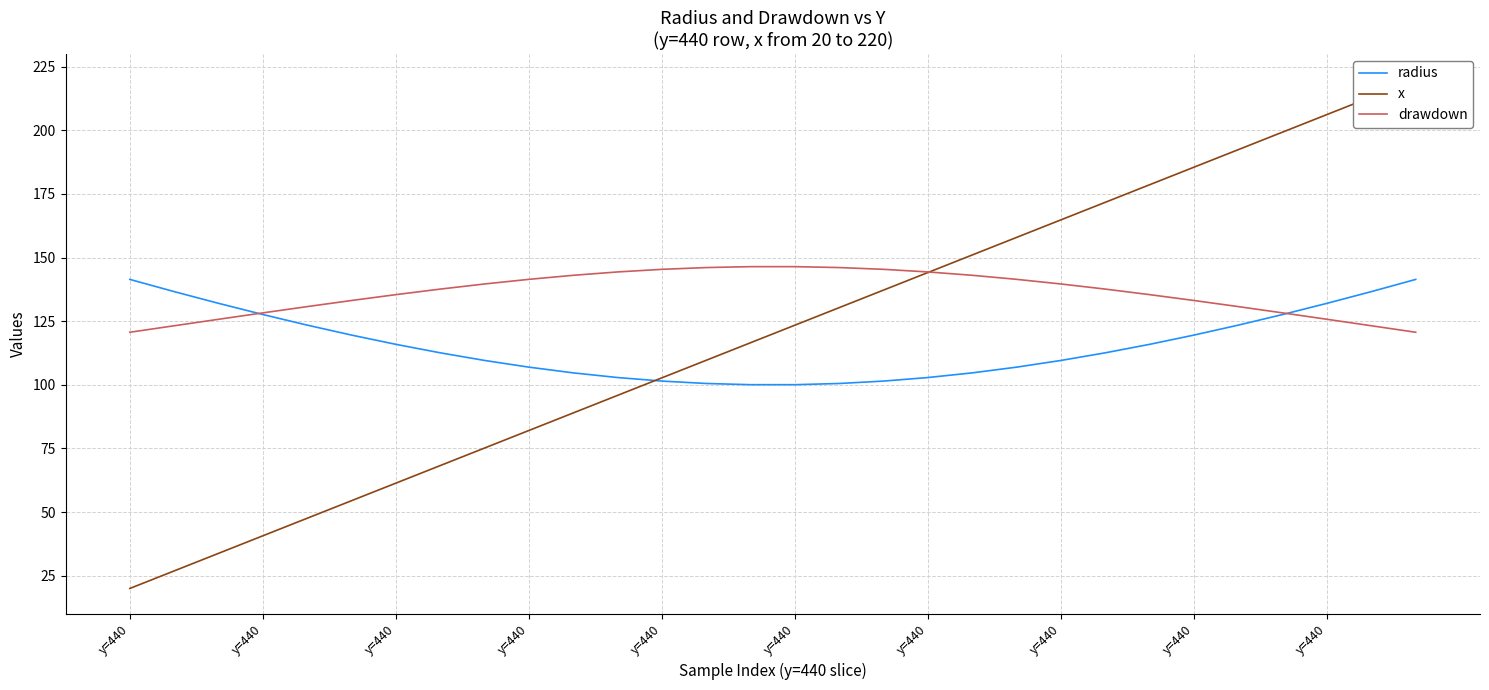

True or false: drawdown has a value of 125.8 at y=440.

True